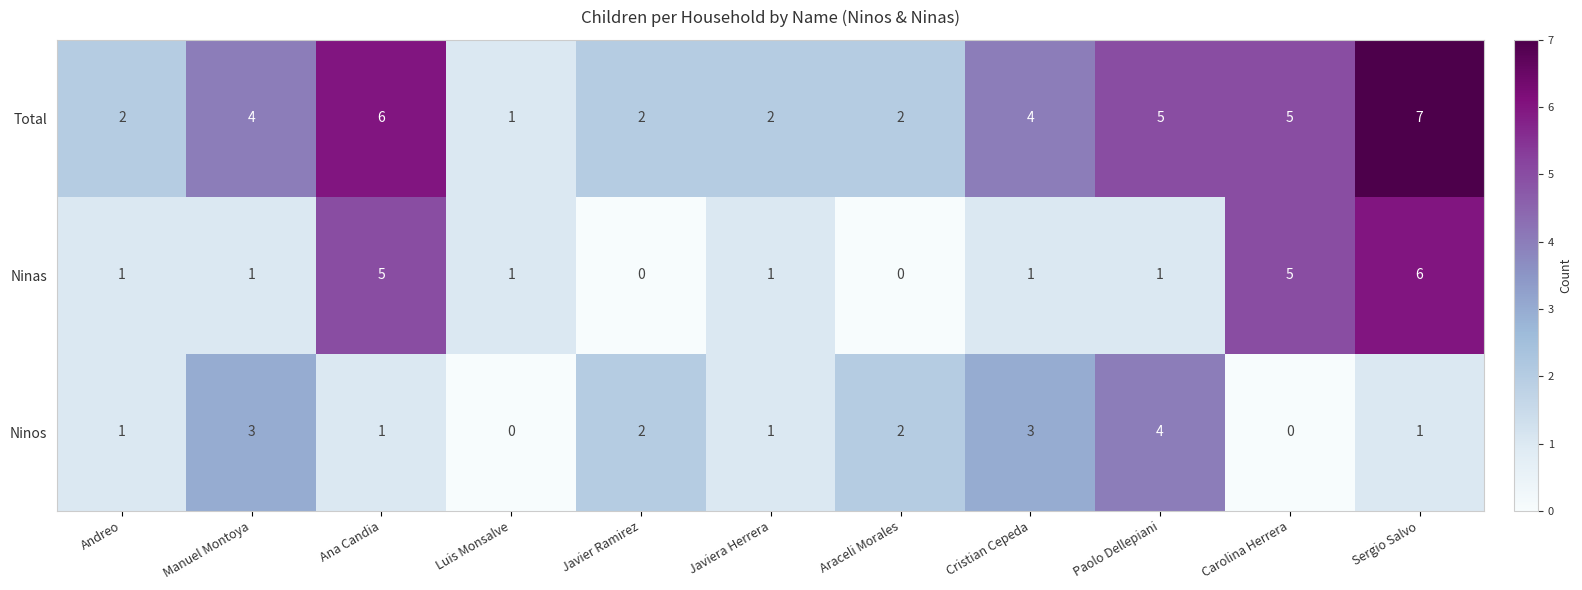

Is it true that Ninas equals 6 at Sergio Salvo?

True